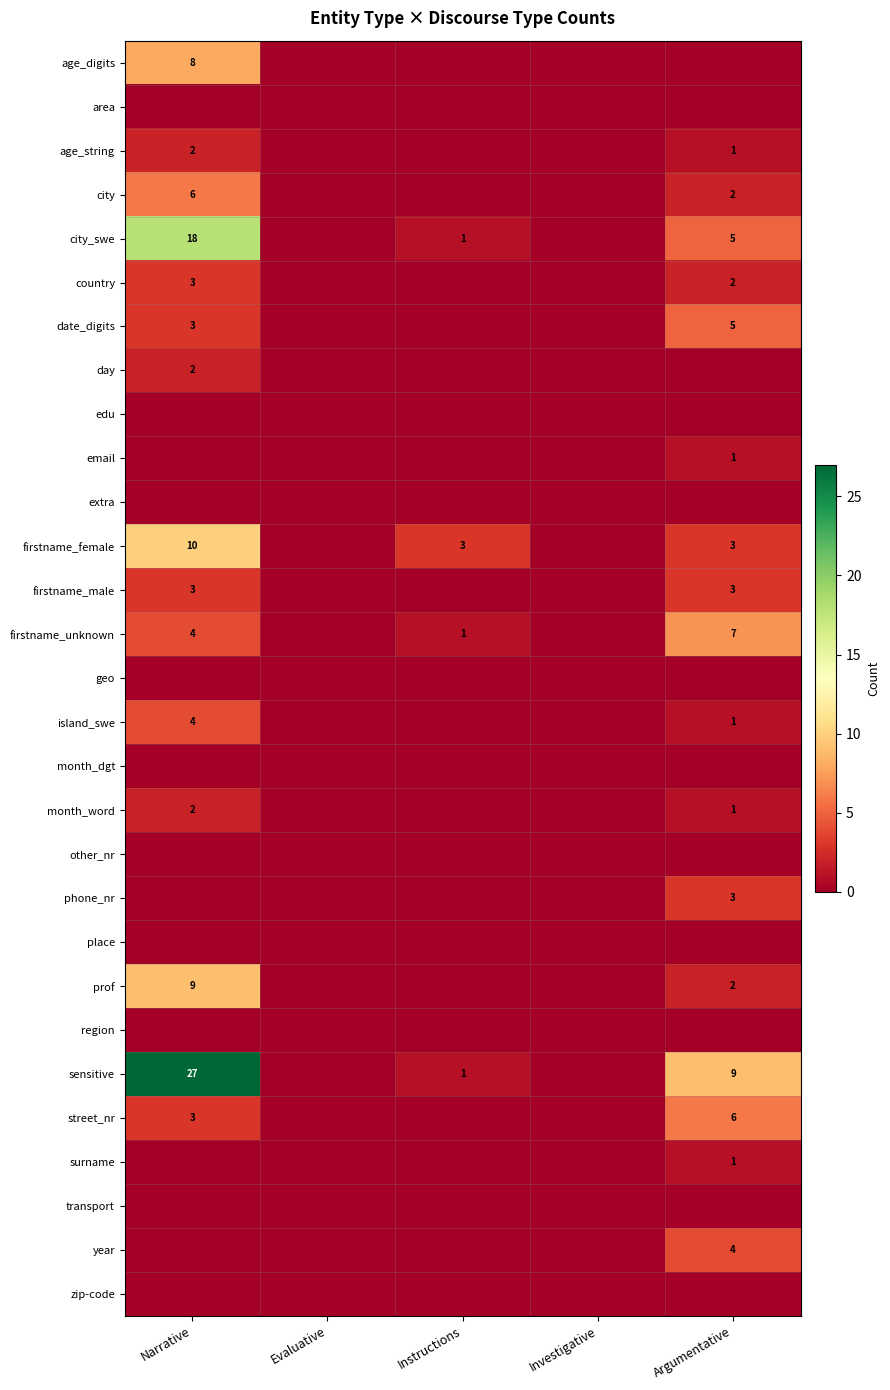

Is it true that sensitive equals 12 at Narrative?

False